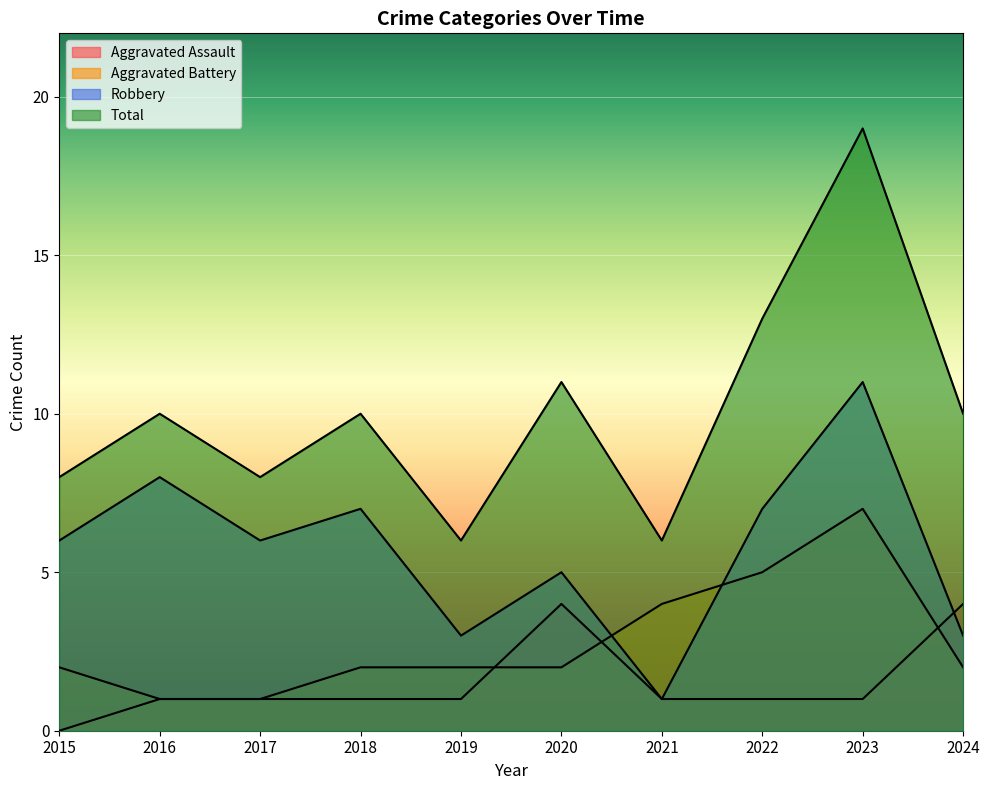

How many lines are shown in the chart?

4